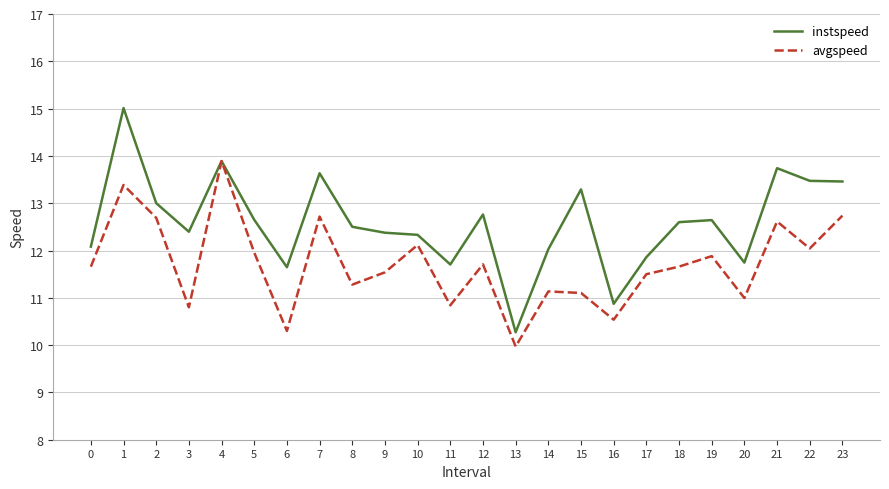

What is the smallest value displayed?

10.0